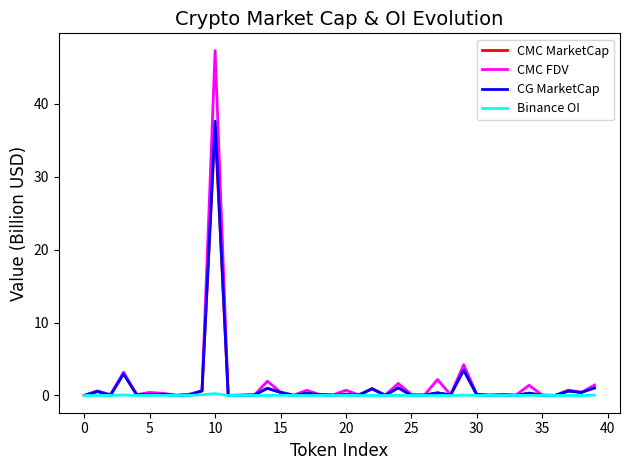

List the series in order of their peak value, highest first.

CMC FDV, CG MarketCap, CMC MarketCap, Binance OI